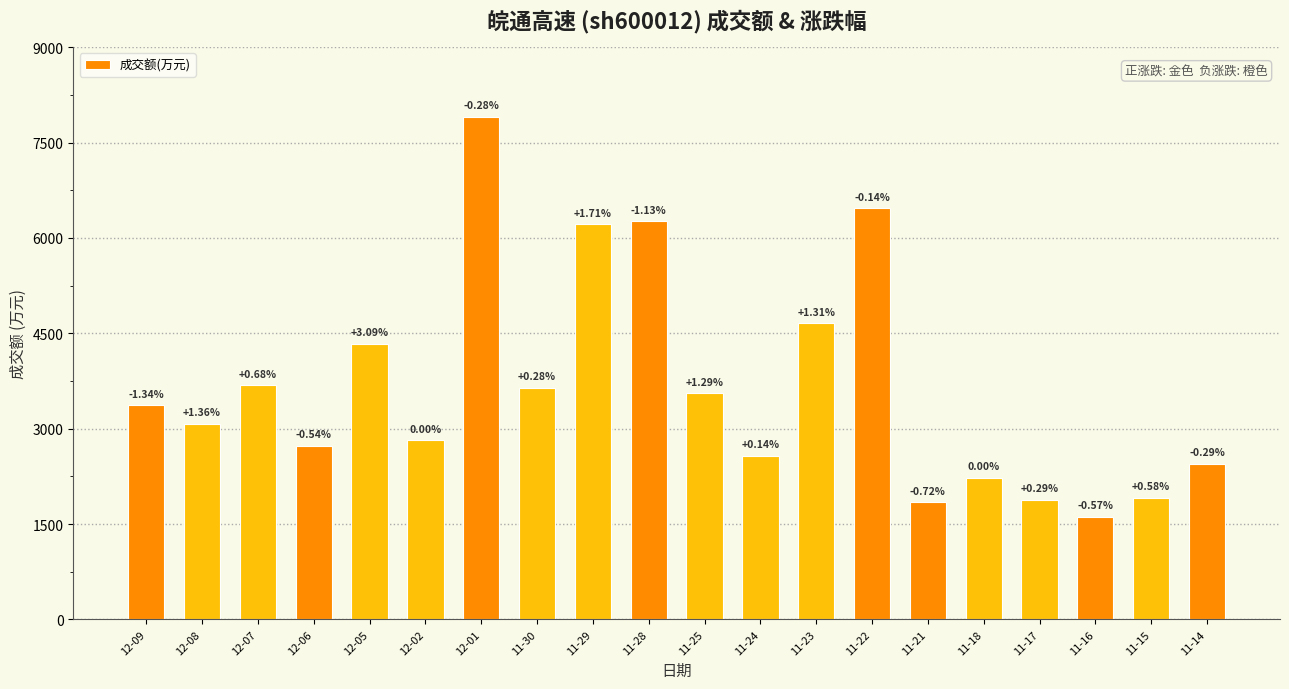

How many bars are there in total?

20